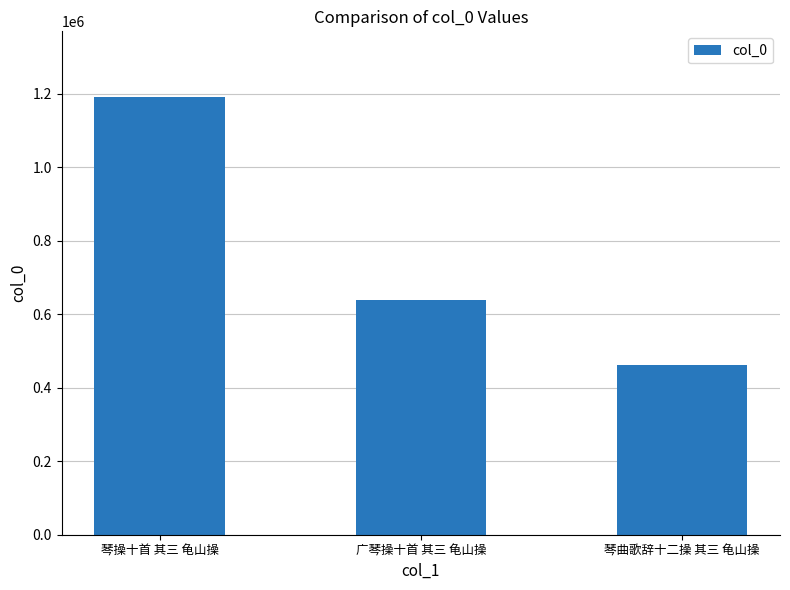

Approximately how many times larger is the value at 广琴操十首 其三 龟山操 compared to 琴操十首 其三 龟山操?

0.5